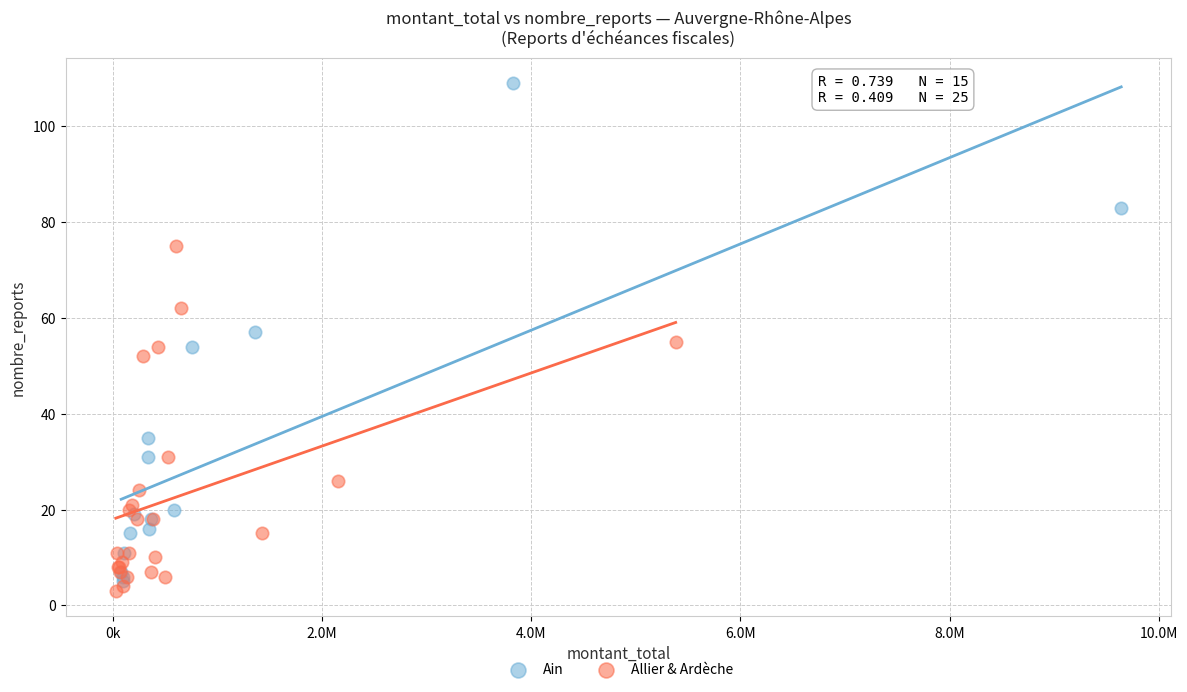

Which series reaches the maximum Y coordinate?

Ain